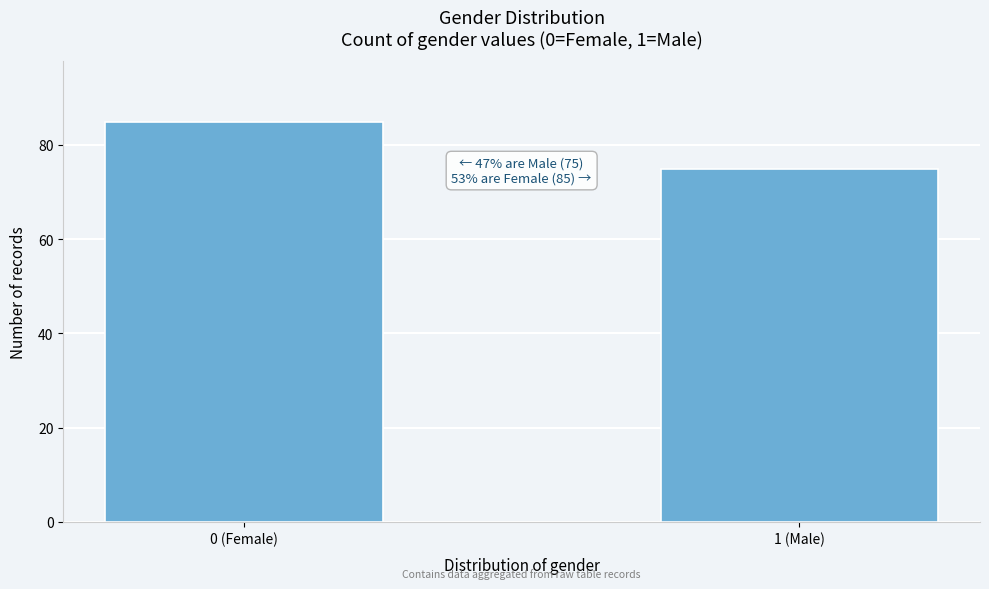

Reading left to right, extract all data points from this chart.

0 (Female)=85	1 (Male)=75